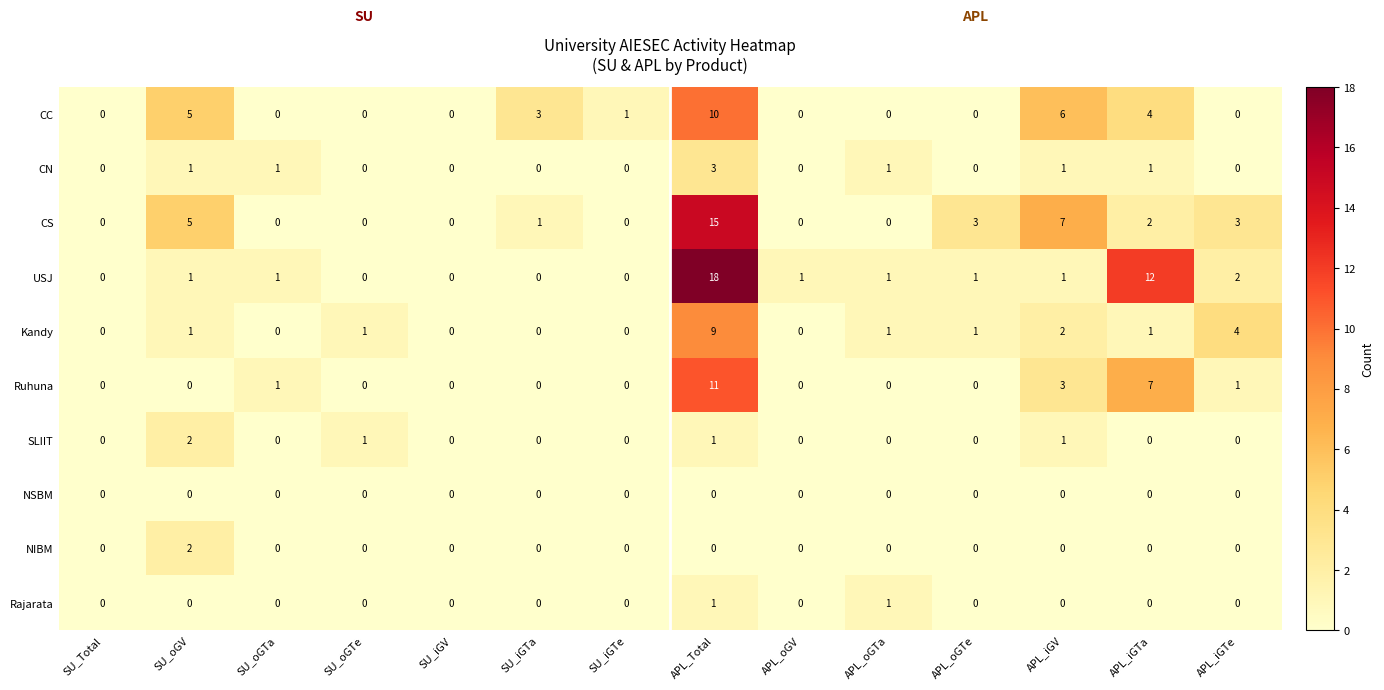

What is the difference between the maximum and second lowest values in the Ruhuna series?

11